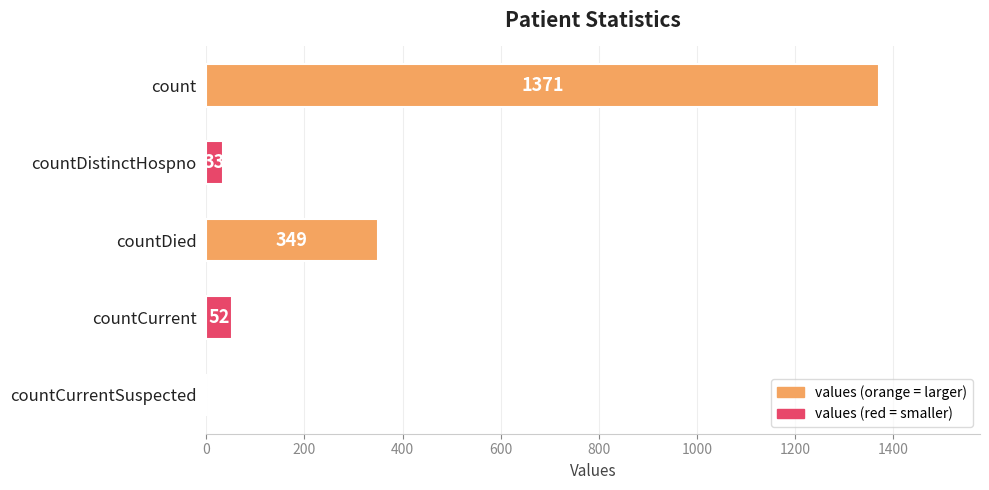

Reading top to bottom, extract all data points from this chart.

count=1371	countDistinctHospno=33	countDied=349	countCurrent=52	countCurrentSuspected=0